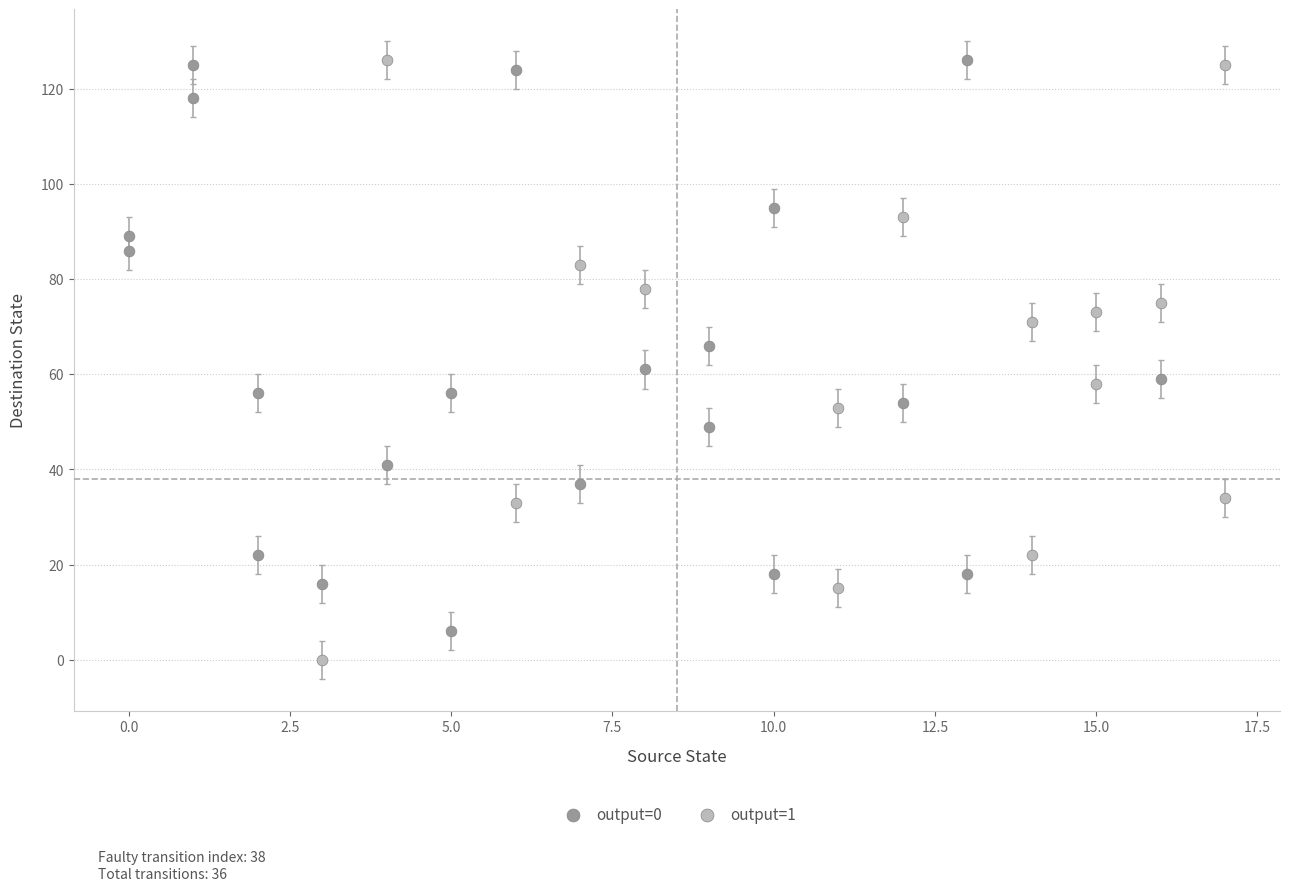

Which series reaches the minimum Y coordinate?

output=1